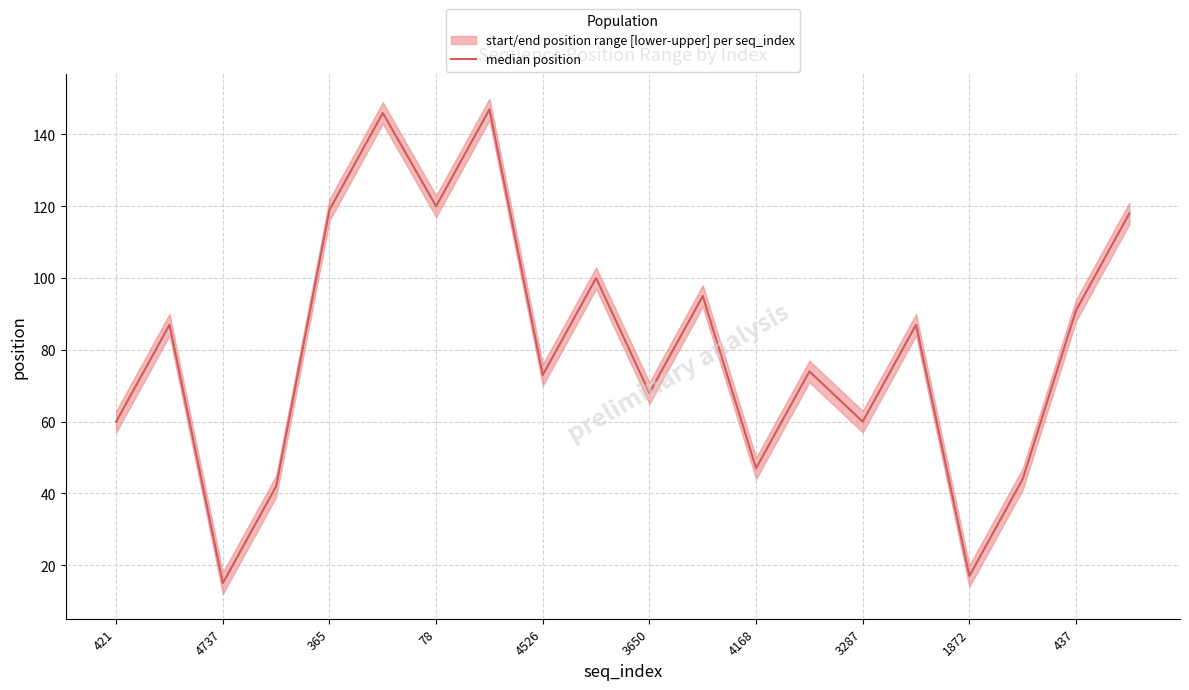

What position from the right is 4737?

18